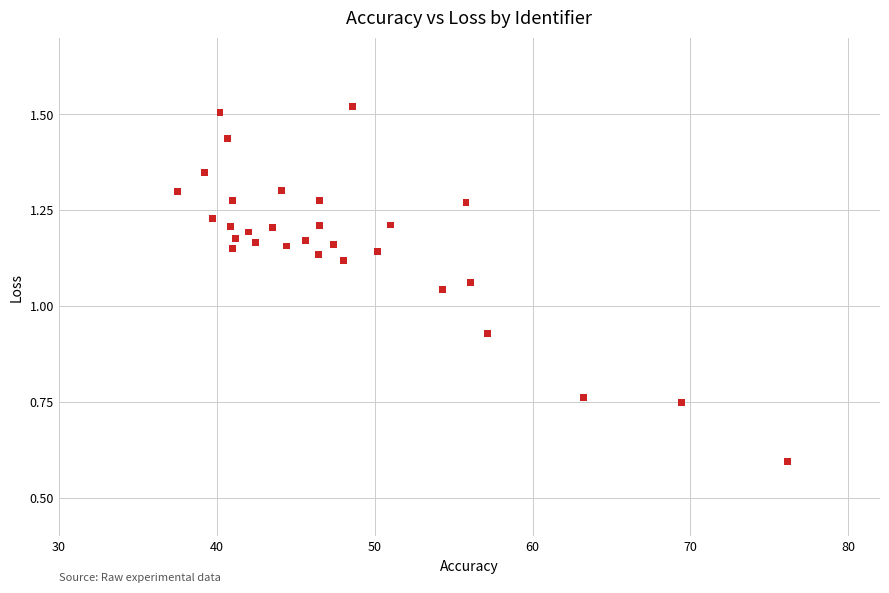

What is the range of X values (max minus min)?

38.6